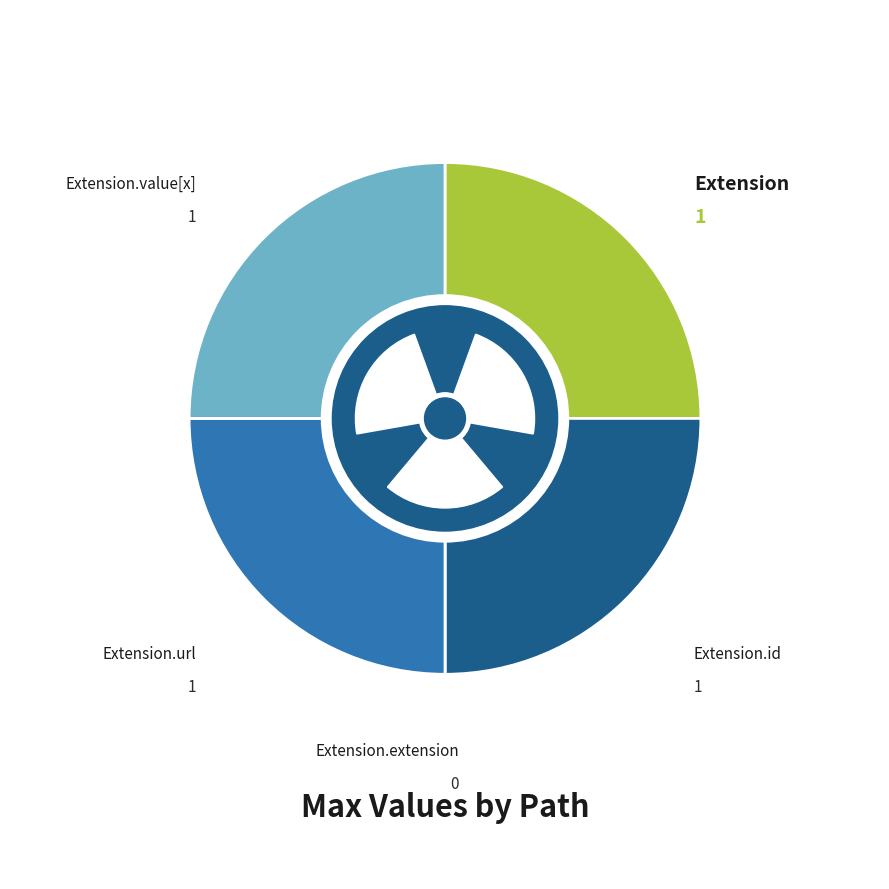

Rank the categories by value from lowest to highest.

Extension.extension, Extension, Extension.id, Extension.url, Extension.value[x]